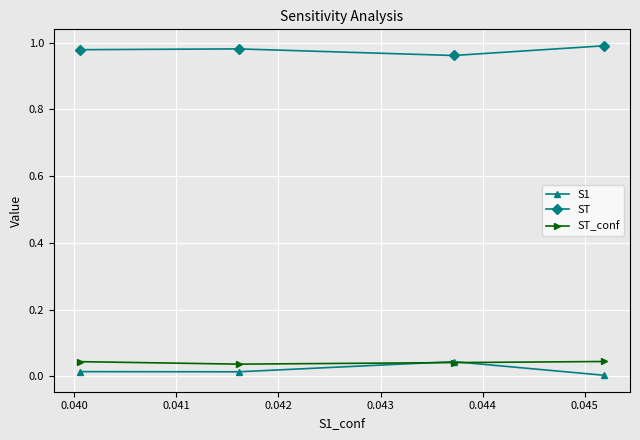

True or false: ST and ST_conf intersect in this chart.

False